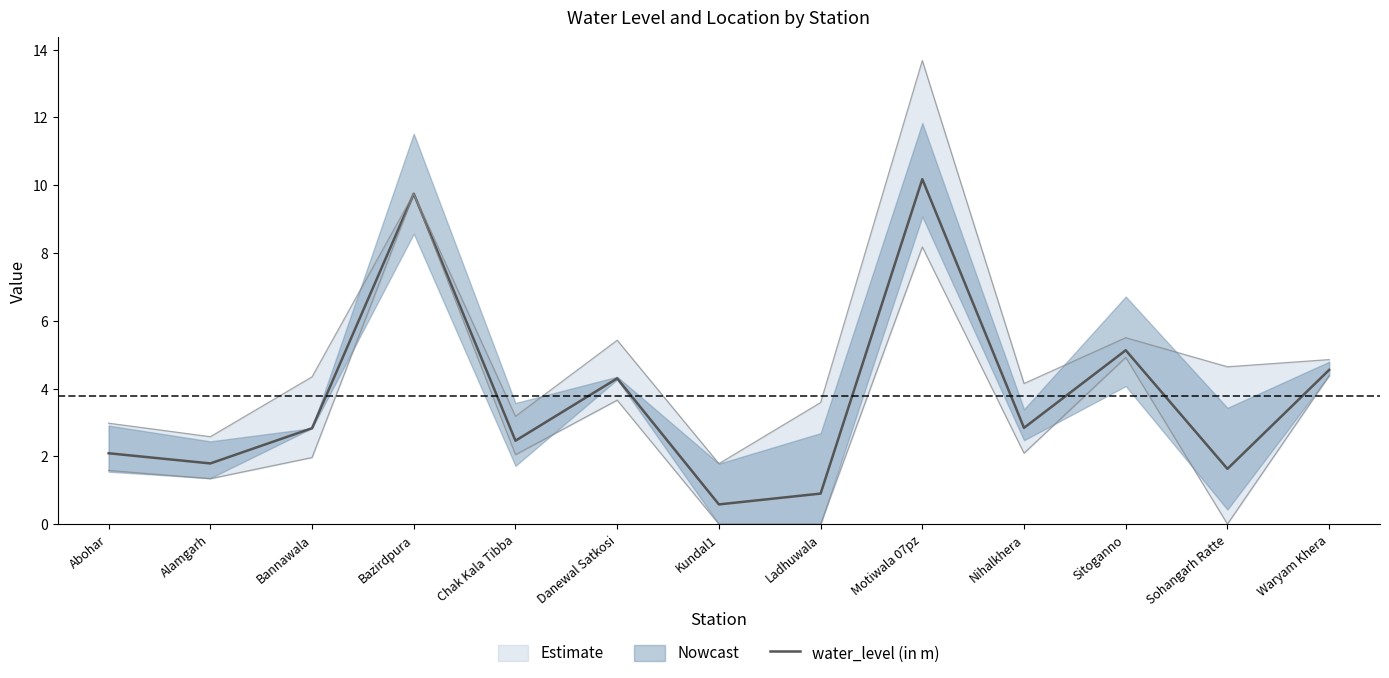

Reading left to right, transcribe all the data shown in this chart.

Abohar=2.1	Alamgarh=1.8	Bannawala=2.8	Bazirdpura=9.8	Chak Kala Tibba=2.5	Danewal Satkosi=4.3	Kundal1=0.6	Ladhuwala=0.9	Motiwala 07pz=10.2	Nihalkhera=2.8	Sitoganno=5.1	Sohangarh Ratte=1.6	Waryam Khera=4.5